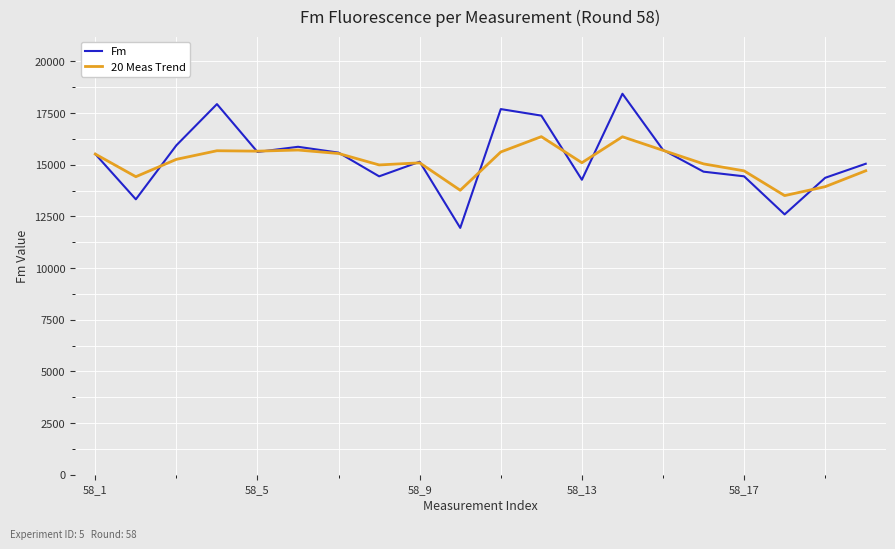

In 20 Meas Trend, how many points are higher than both neighbors (excluding endpoints)?

5